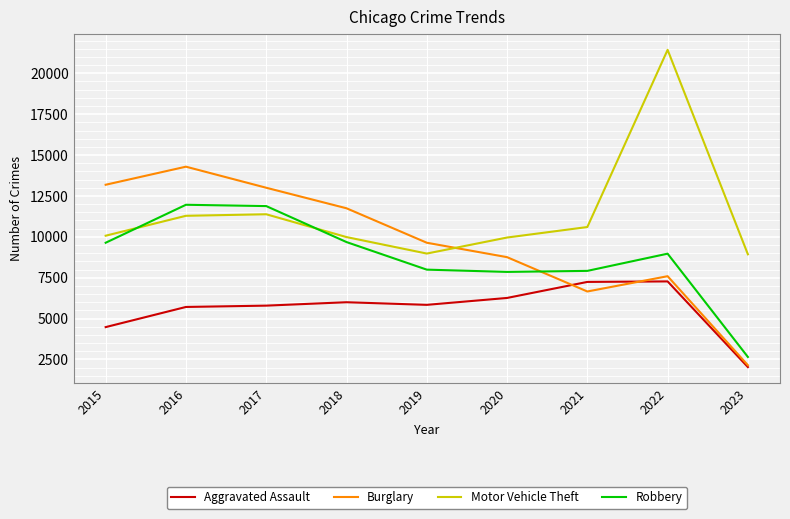

Which series has the largest total across all categories?

Motor Vehicle Theft